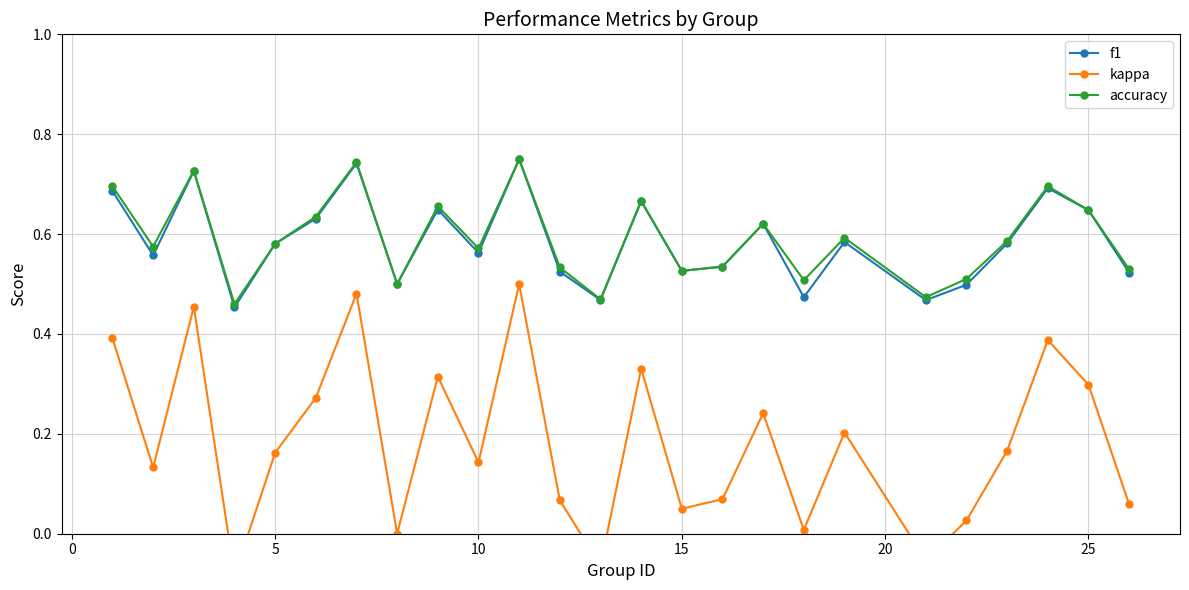

How many interior local peaks does the accuracy series have?

8